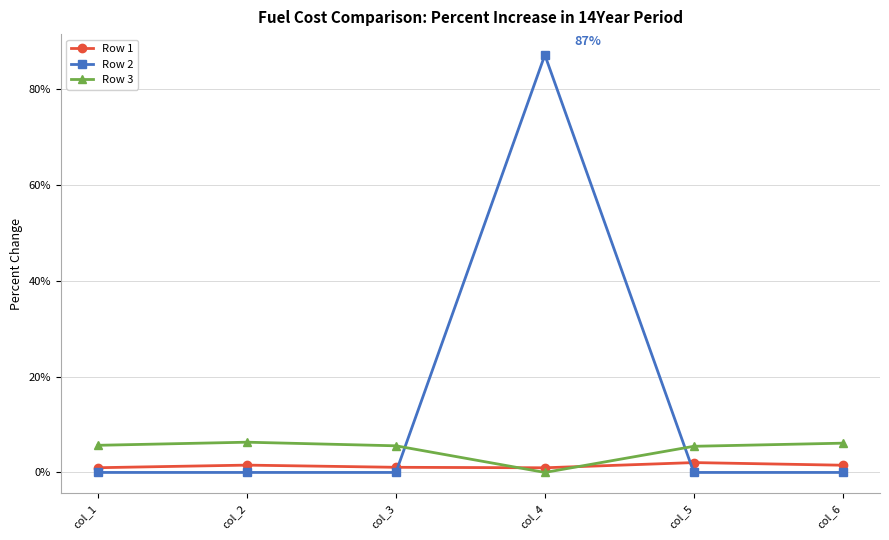

Does the chart have visible grid lines?

Yes